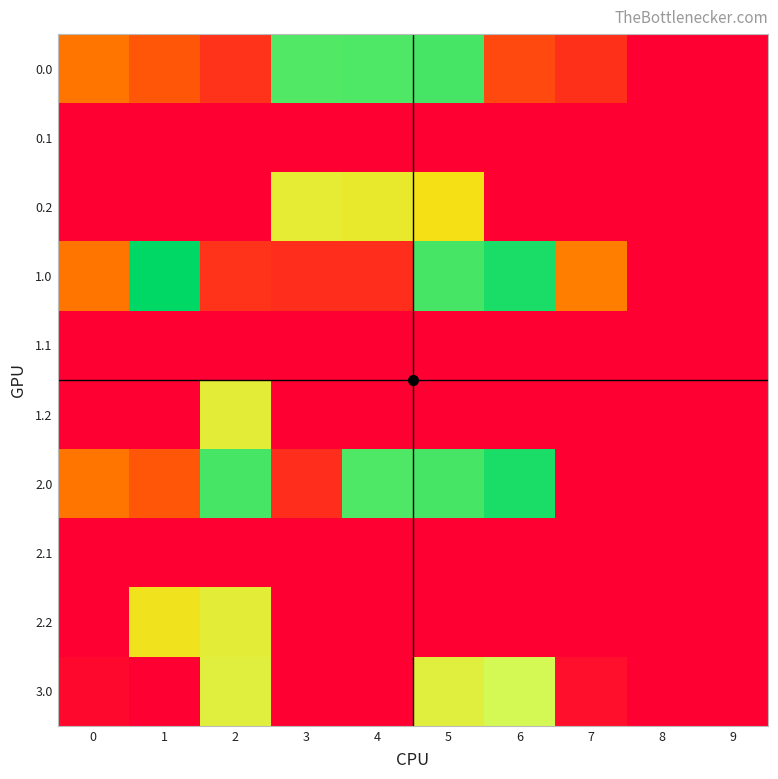

At how many categories does at least one series exceed 74?

8